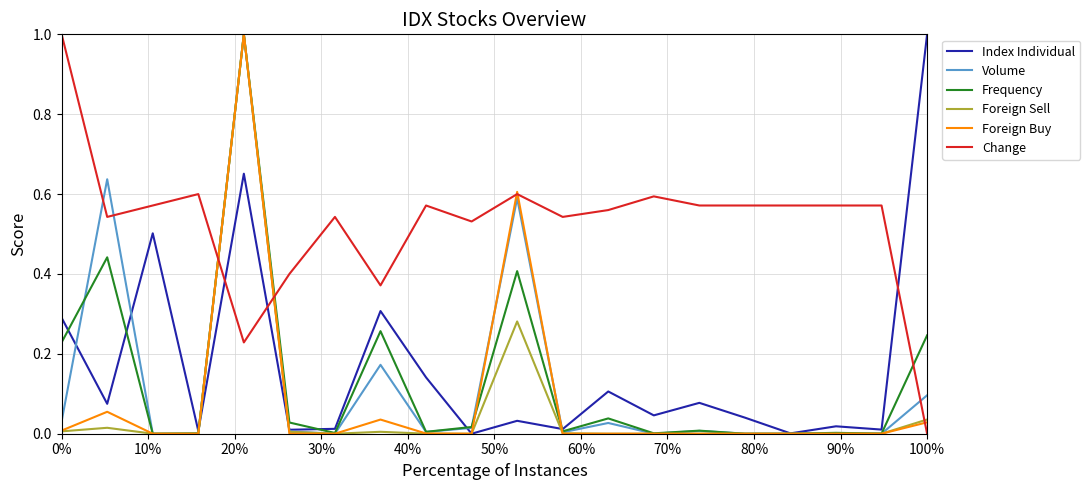

Which series has the largest total across all categories?

Change